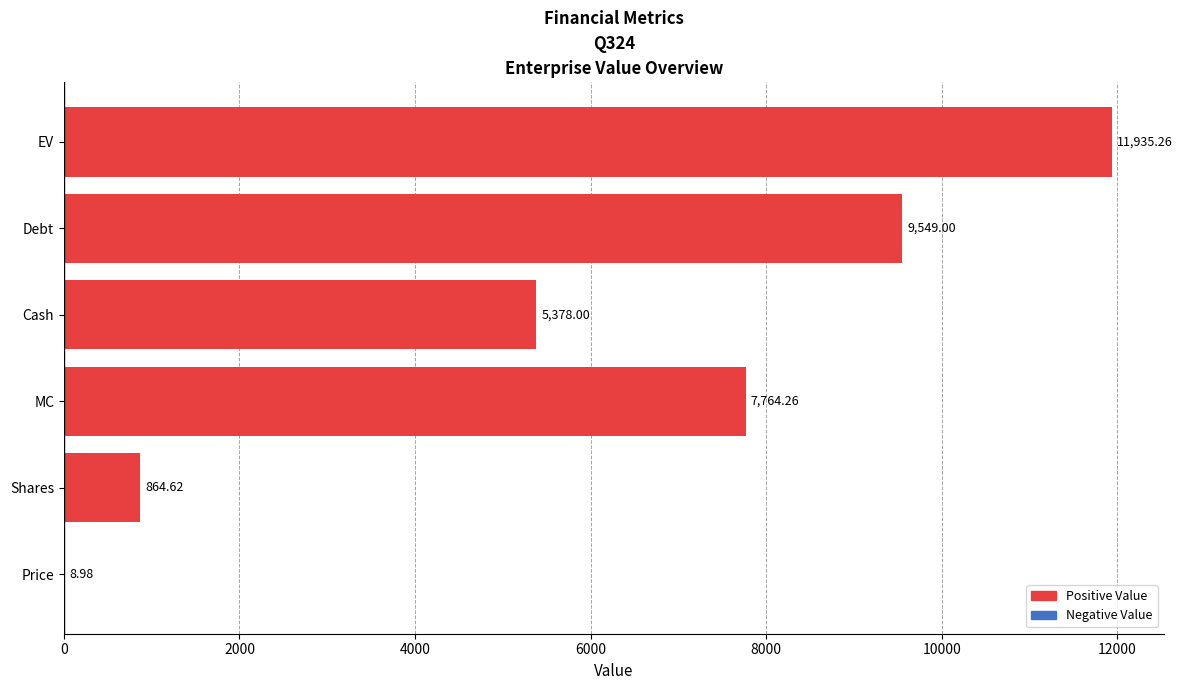

Which has a higher value, Price or EV?

EV